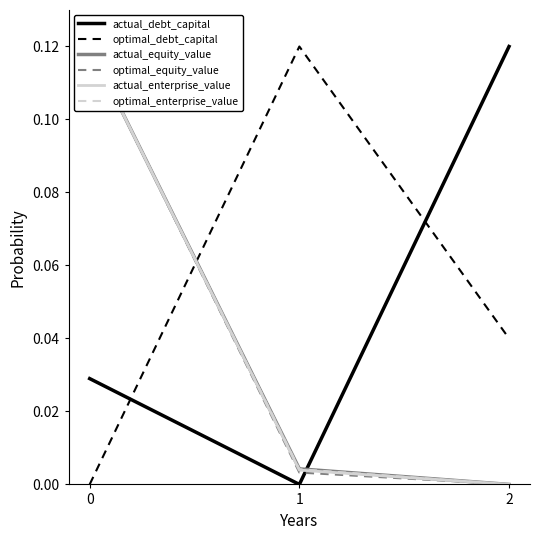

How many positive values does the optimal_equity_value series have?

2